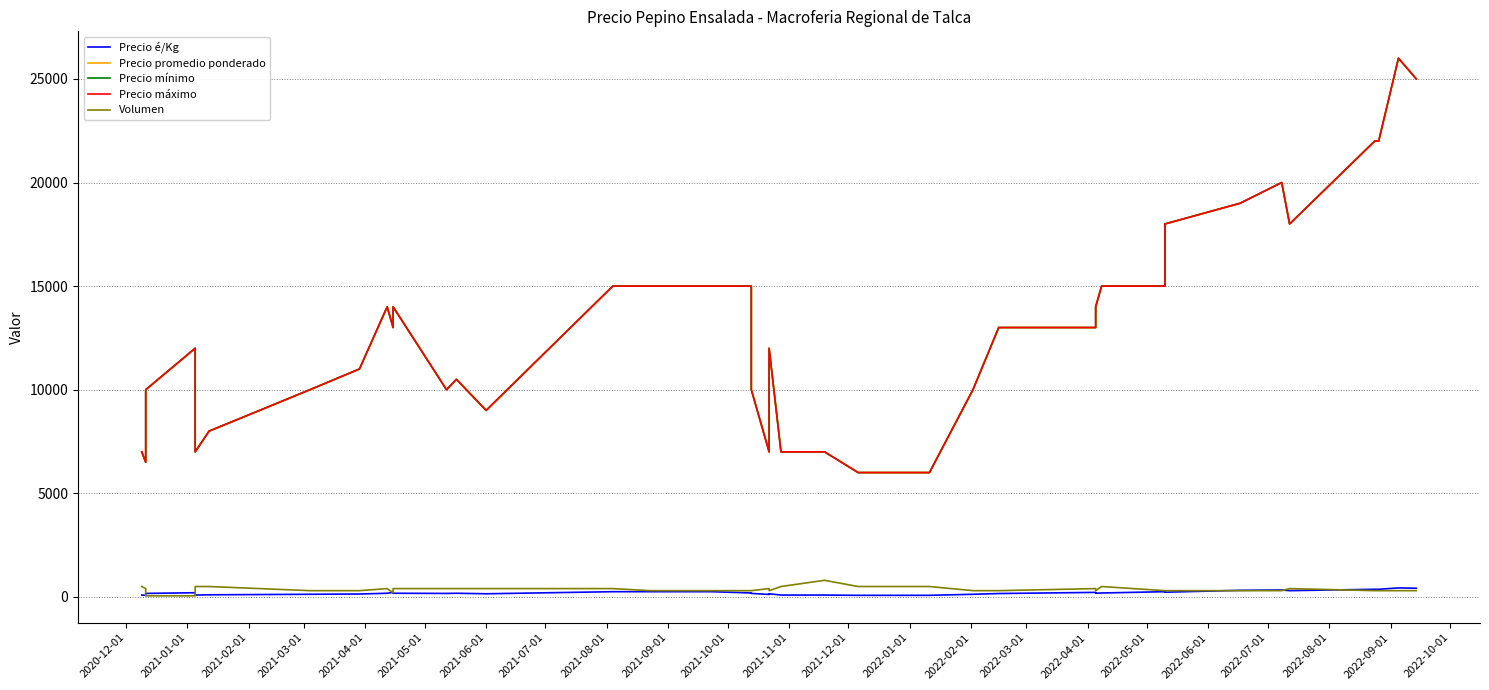

True or false: Precio promedio ponderado has a value of 9983 at 2021-01-01.

False